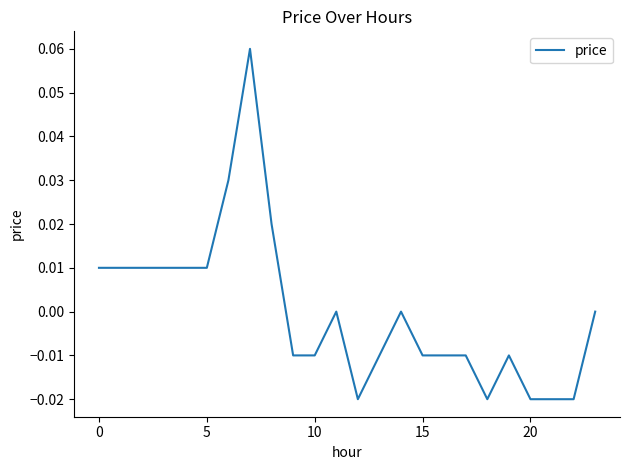

Is this an area chart (filled region under the line)?

No